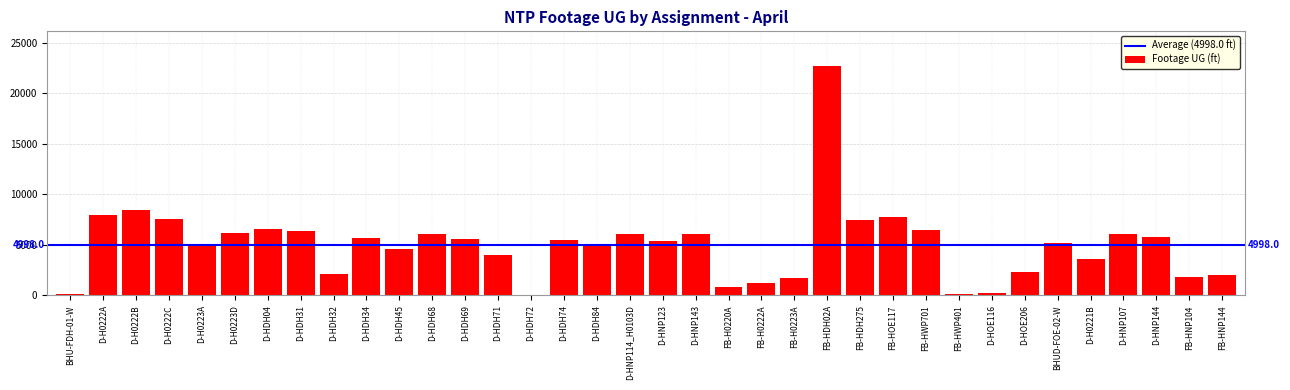

Which label corresponds to the largest value in the chart?

FB-HDH02A